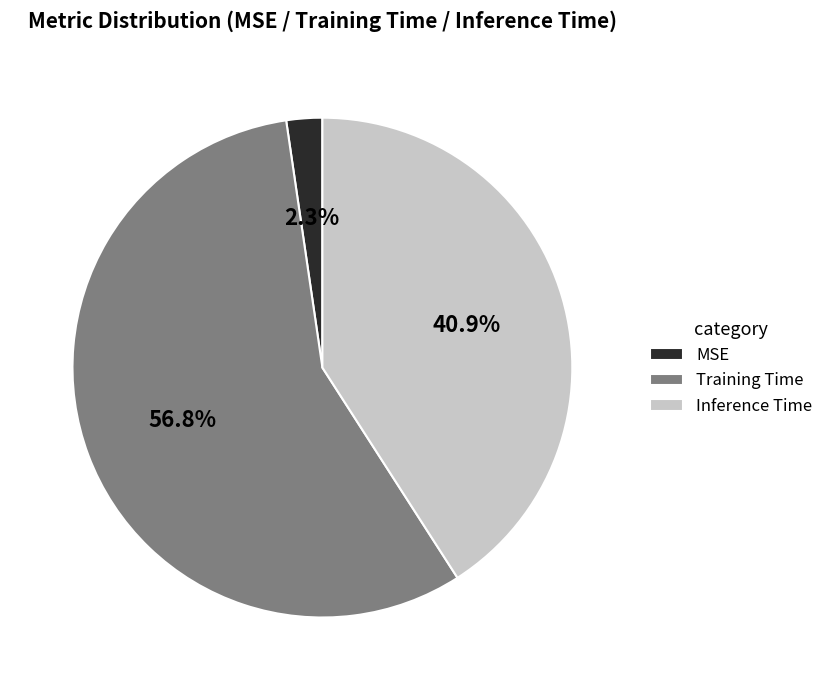

What percentage is the Inference Time slice, to the nearest percent?

41%